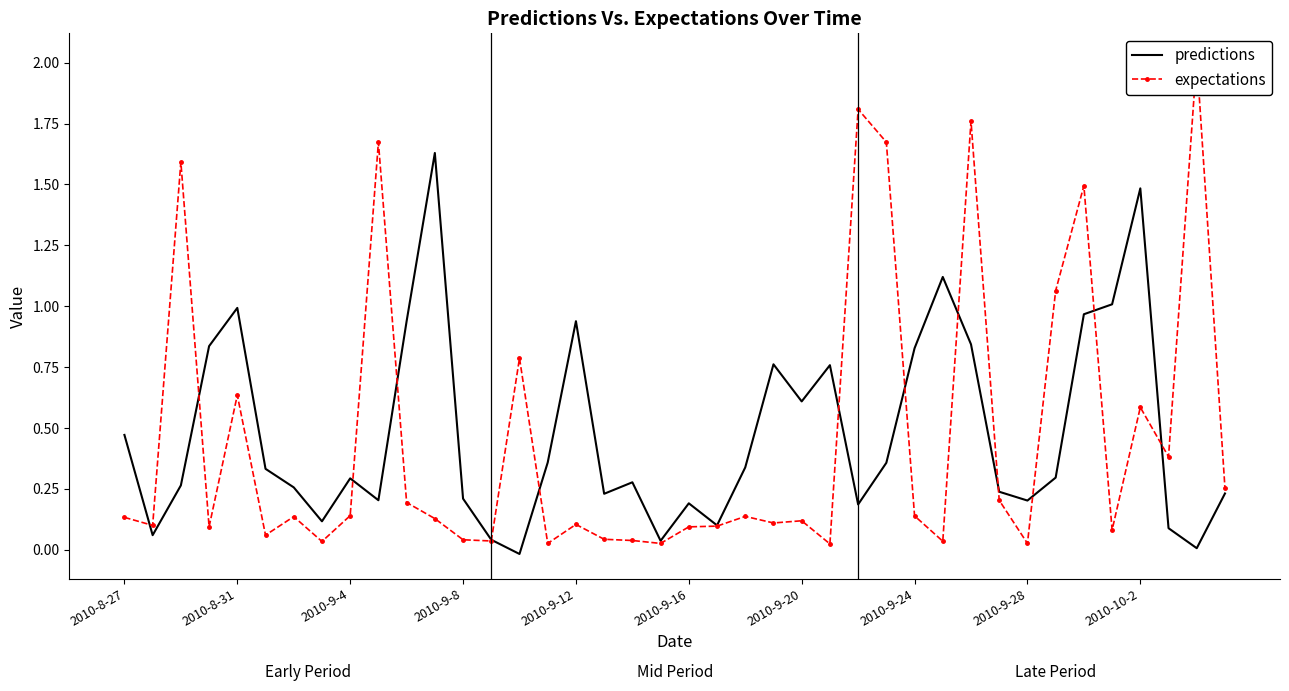

What are all the series names shown in the legend?

predictions, expectations